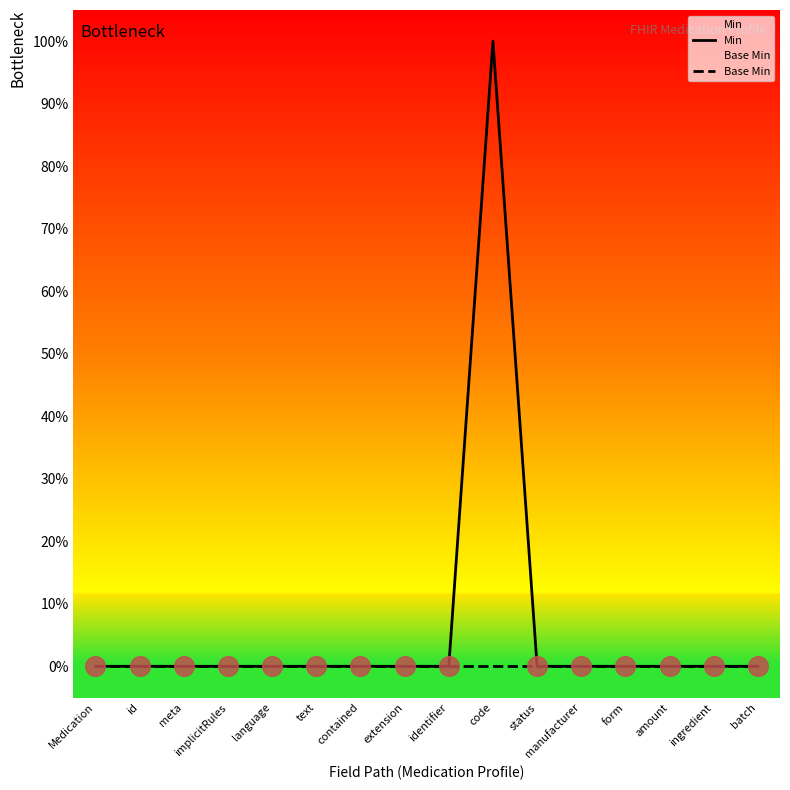

Which series reaches the maximum Y coordinate?

Min